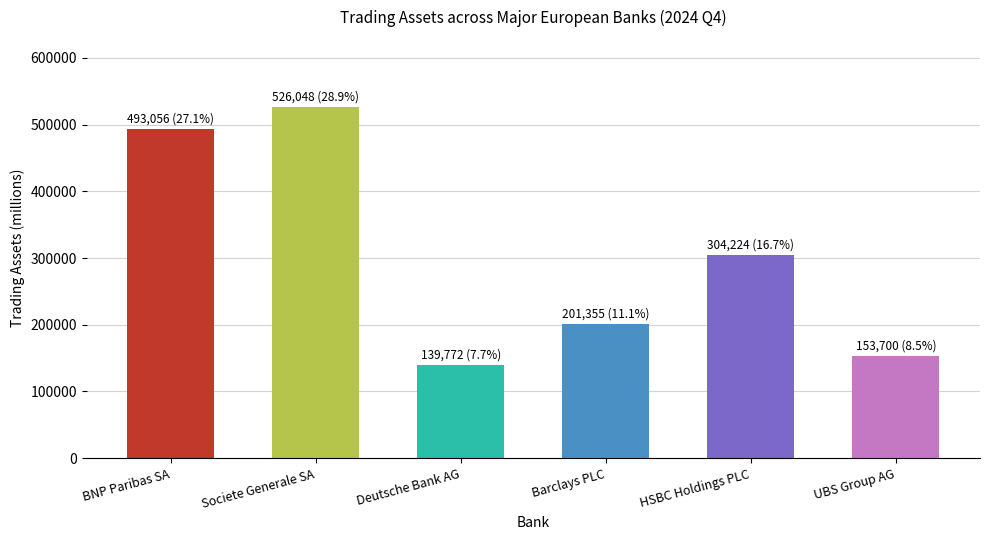

Read the value at BNP Paribas SA.

493056.0